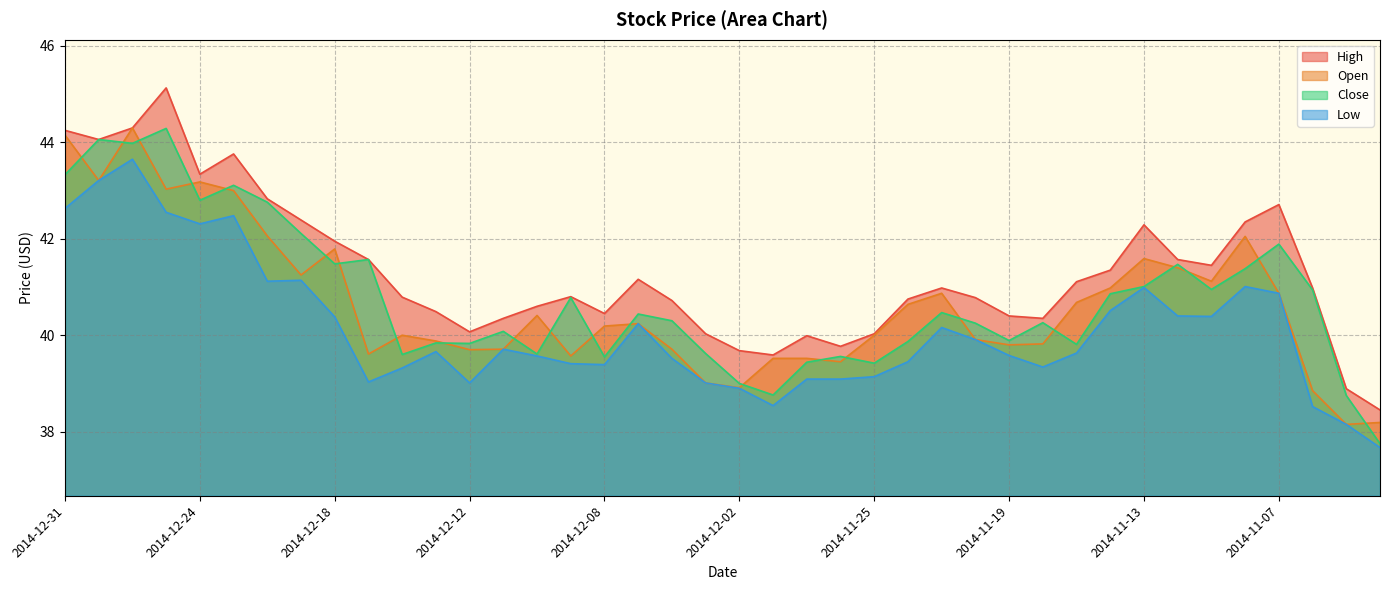

What is the minimum value shown in the chart?

37.7